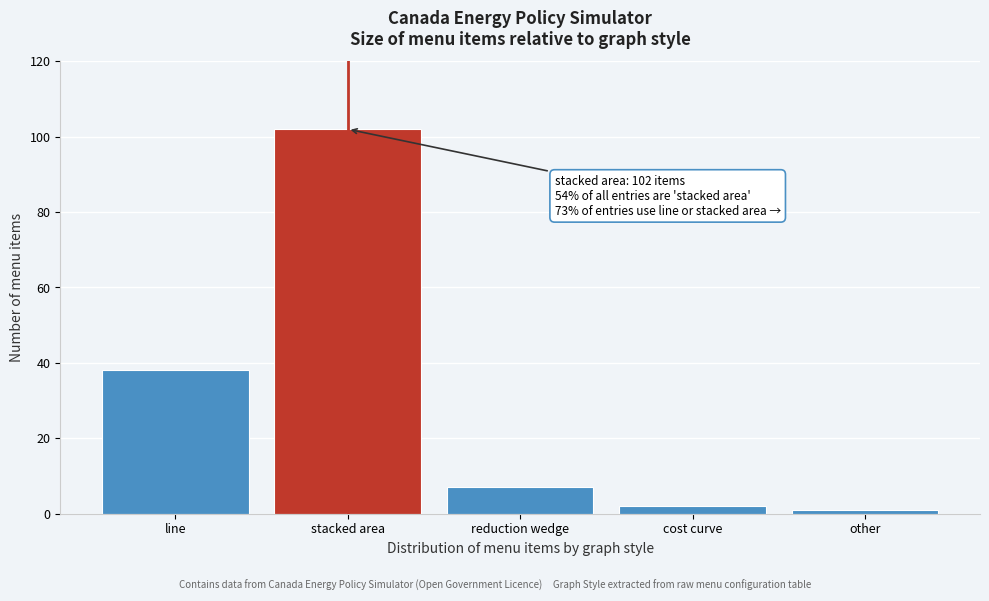

Reading left to right, transcribe all the data shown in this chart.

line=38	stacked area=102	reduction wedge=7	cost curve=2	other=1